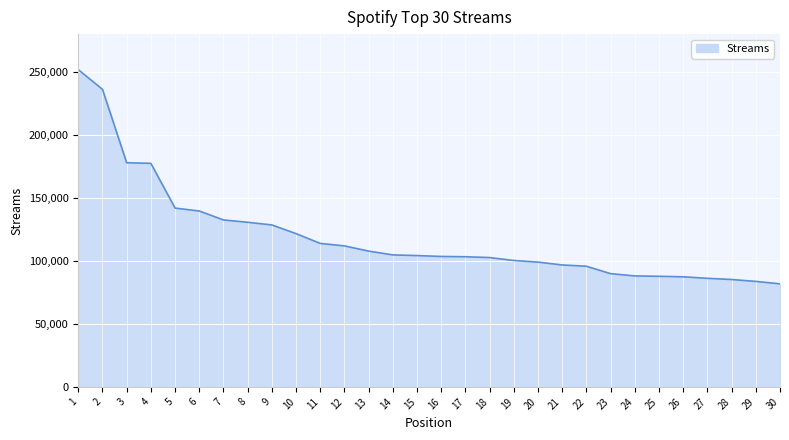

What is the change in value from 4 to 17?

-74132